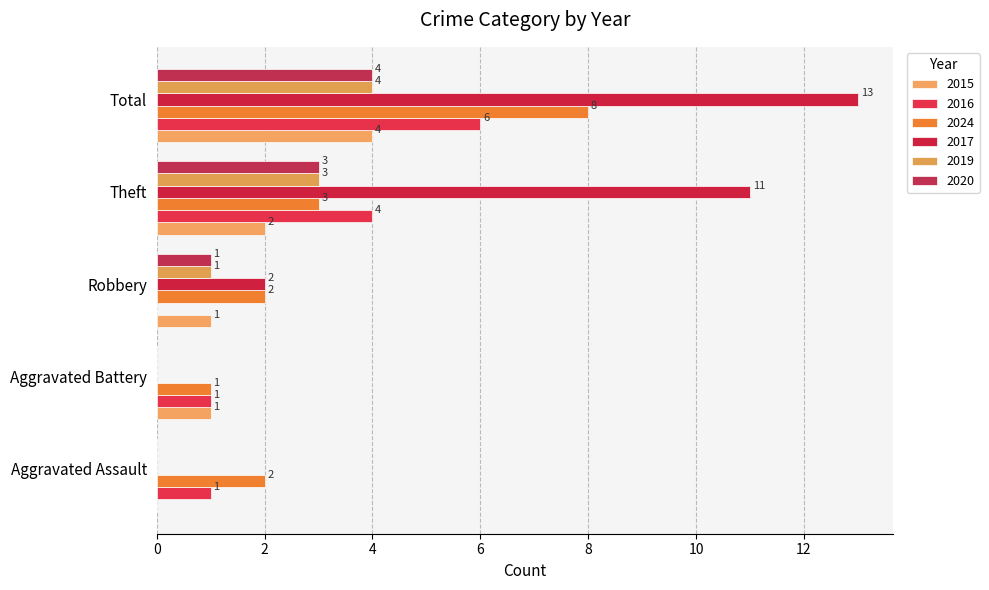

At which label is 2020 closest to 2?

Robbery